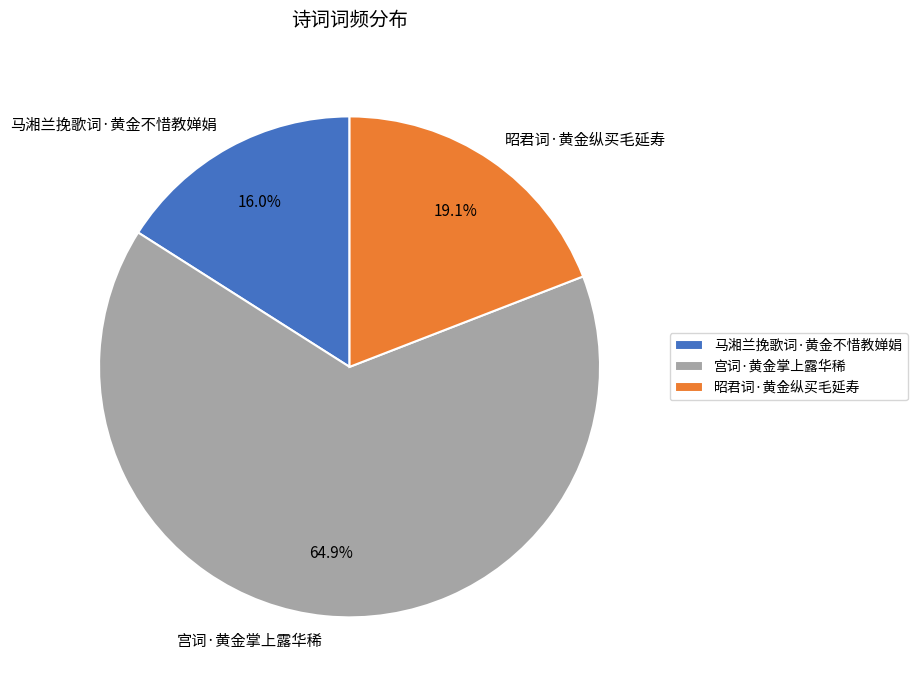

How many segments does this pie chart have?

3